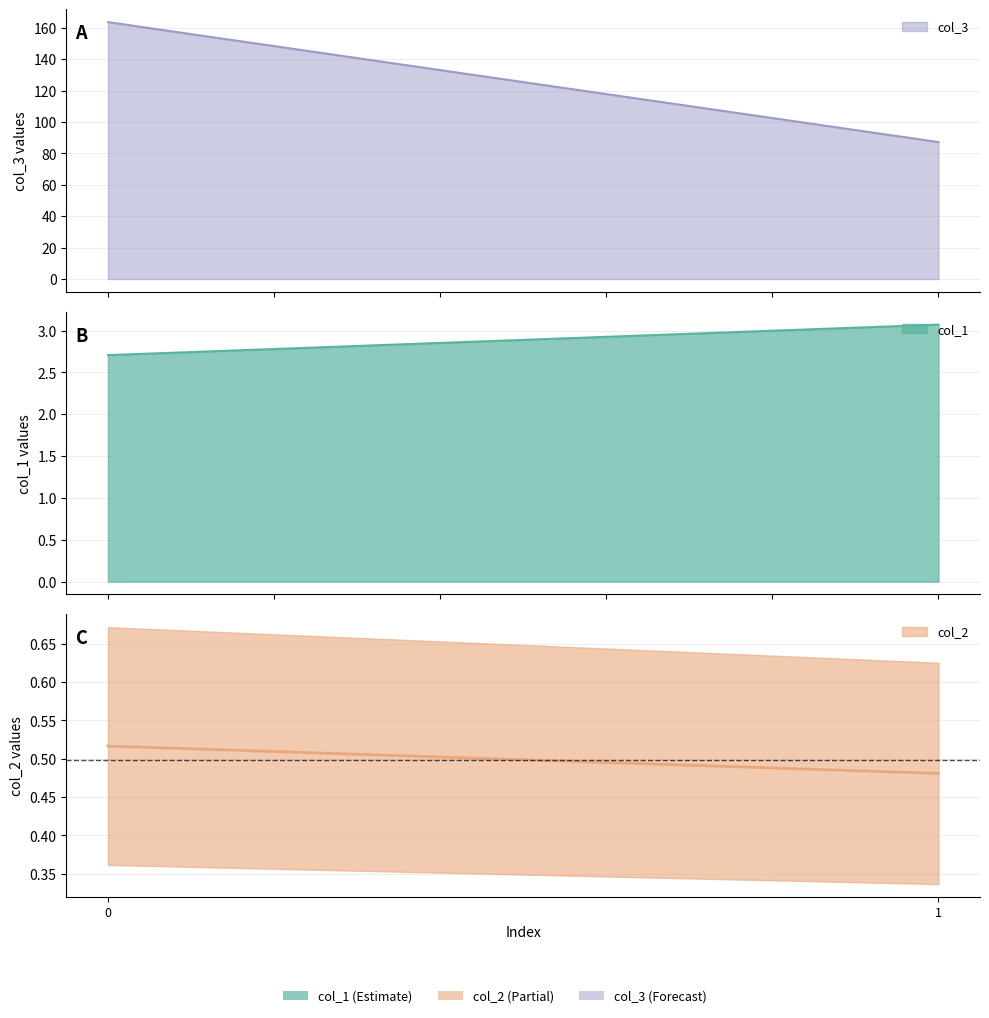

List the labels in order of col_3 value, largest first.

0, 1